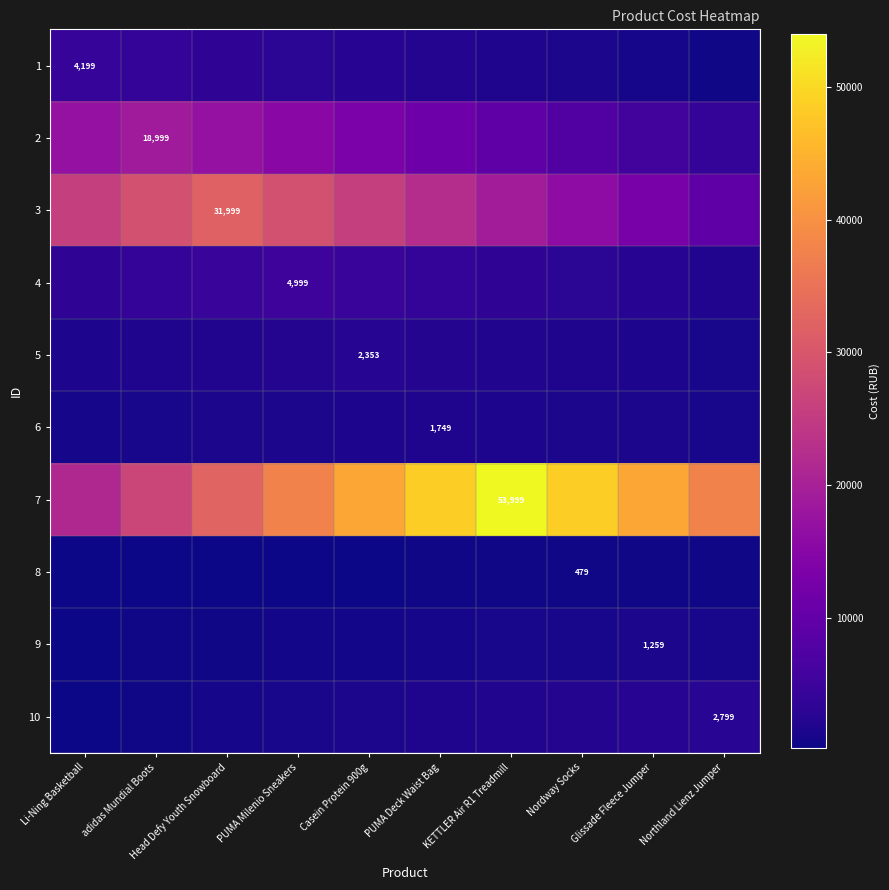

Which series has the widest spread of values?

7